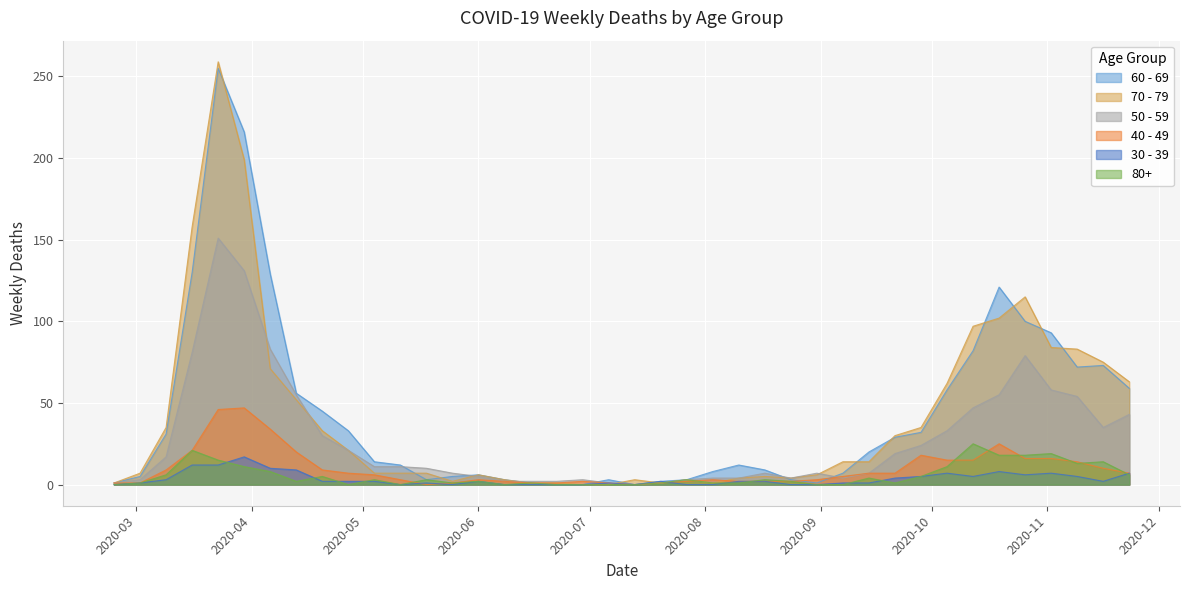

What is the greatest value displayed?

259